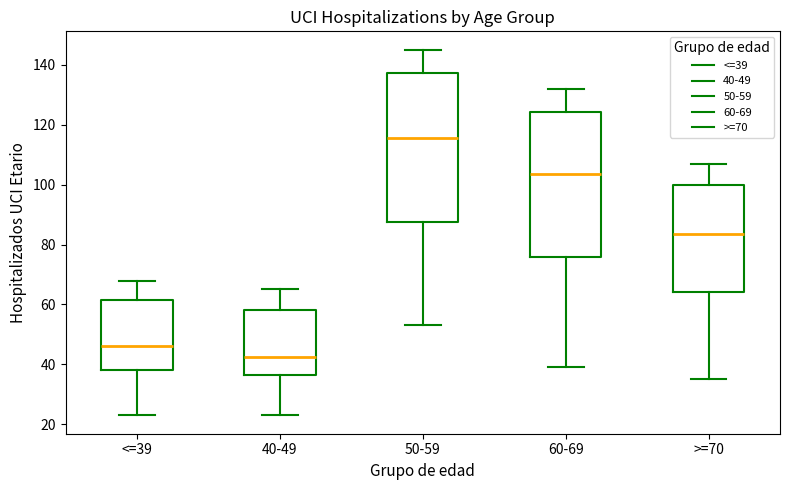

Where does the median line of the box for 60-69 sit on the y-axis? The values are not printed on the chart, so give them approximately, as read against the axis.

104